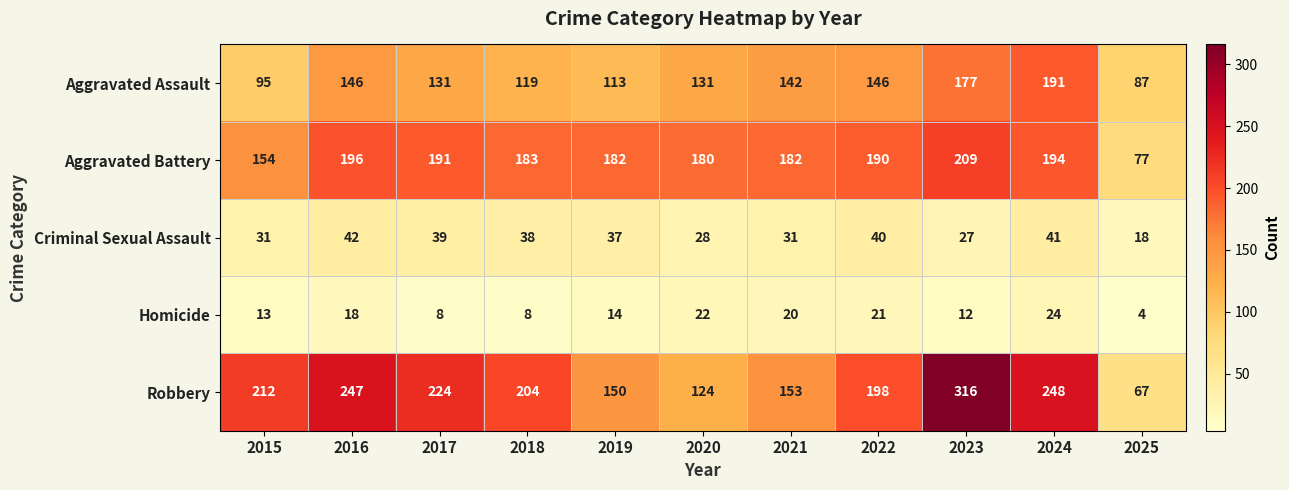

At which category is the sum across all series the highest?

2023